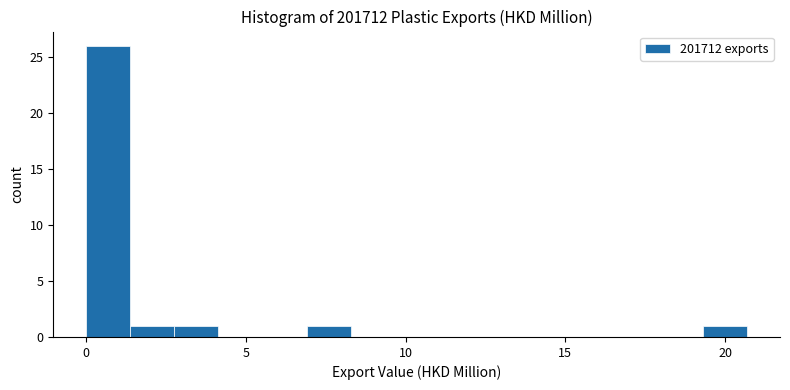

Read against the x-axis, roughly where is the centre of the tallest bar?

0.5